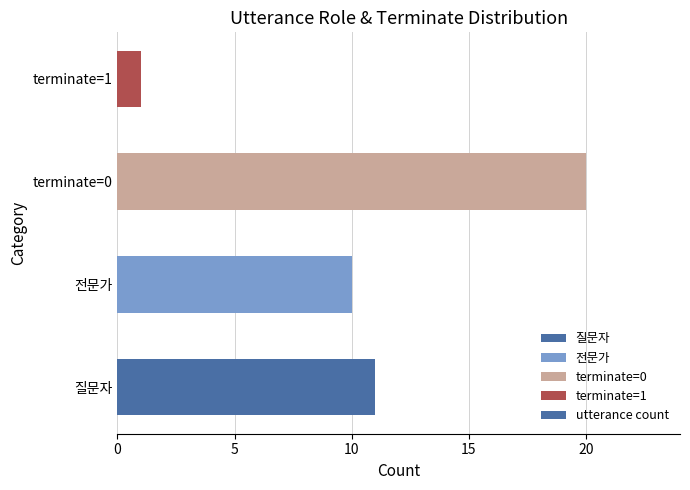

What is the minimum value shown in the chart?

1